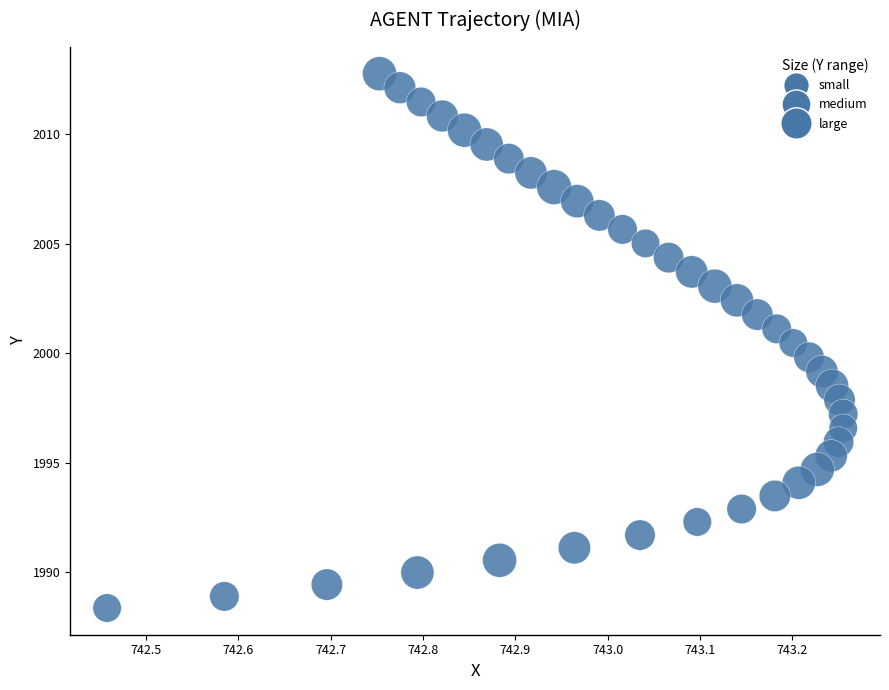

What is the range of X values (max minus min)?

0.8